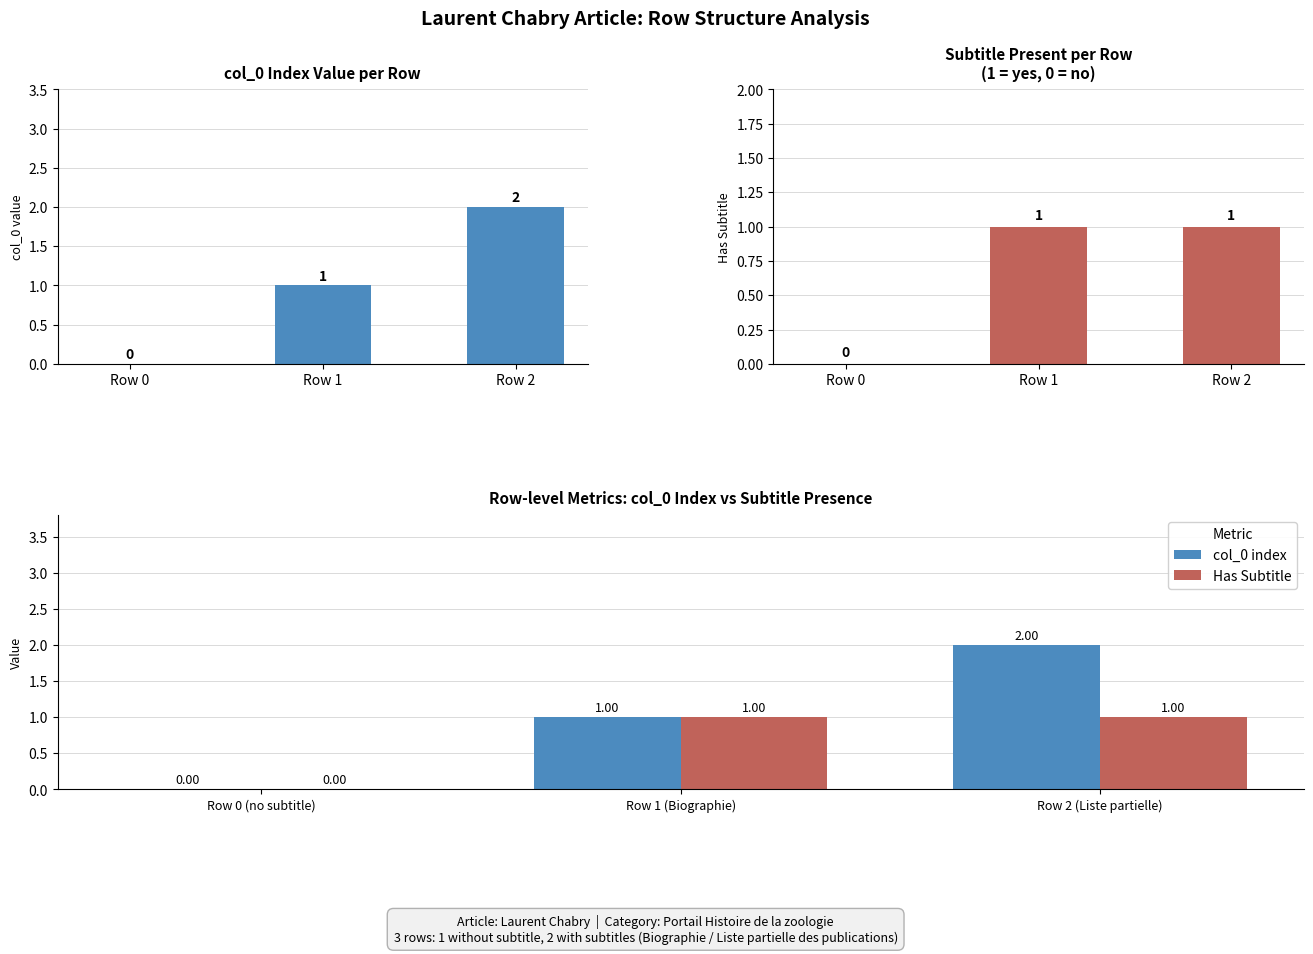

The value of Has Subtitle at Row 2 (Liste partielle) is 1. True or false?

False